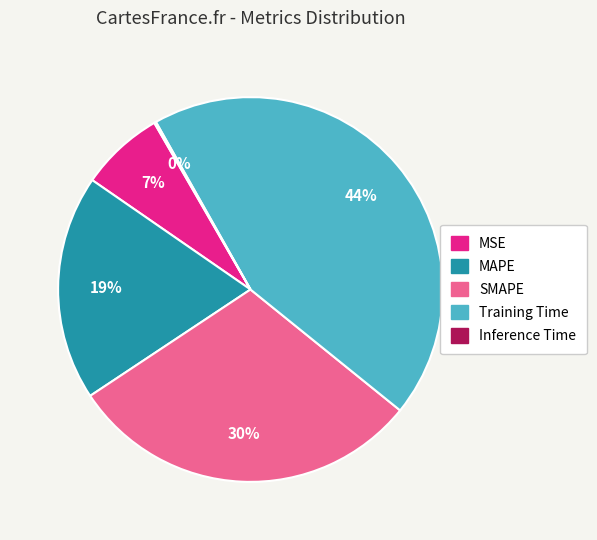

To the nearest percent, what is the difference between the SMAPE and Training Time slice percentages?

14%